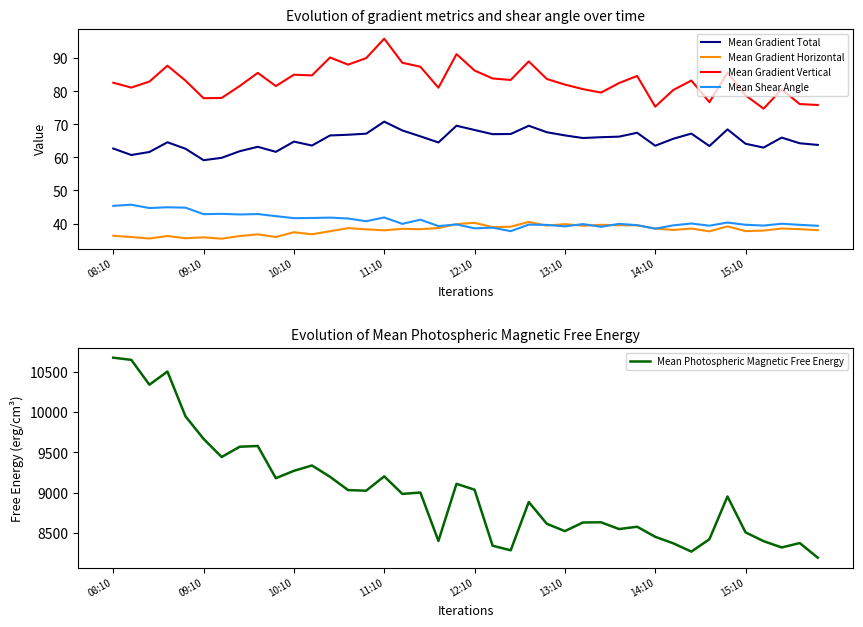

True or false: Mean Gradient Horizontal and Mean Gradient Total intersect in this chart.

False